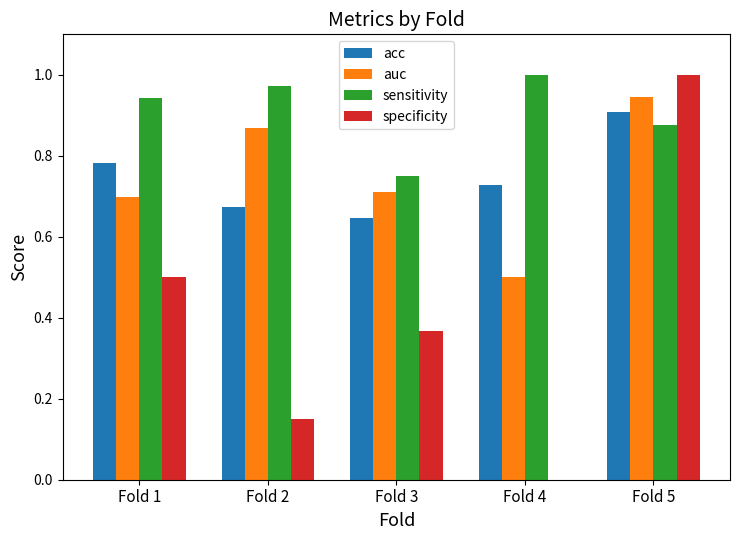

What is the total value across all series at Fold 1?

2.9